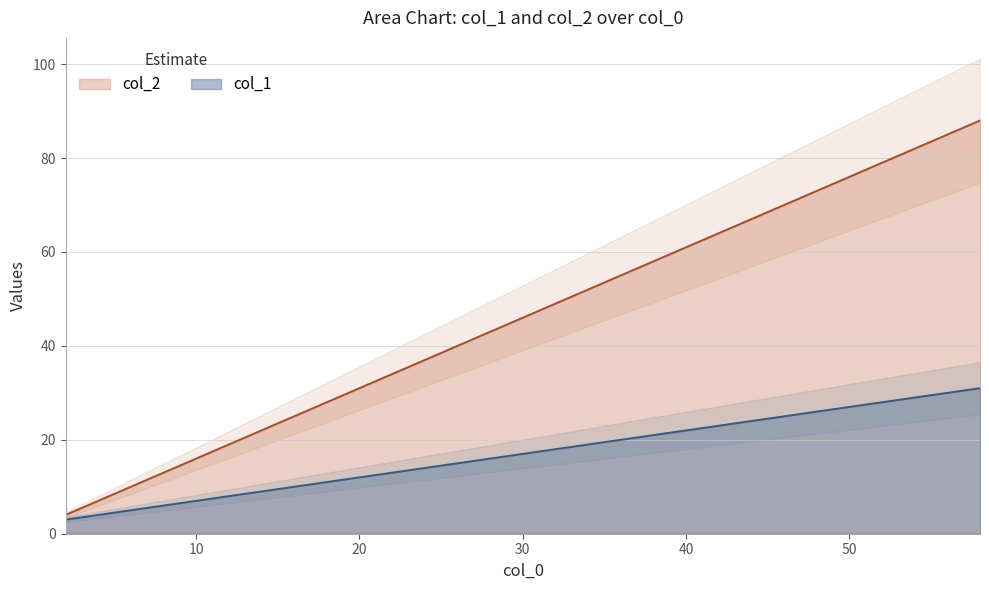

What is the highest value of the col_1 series?

31